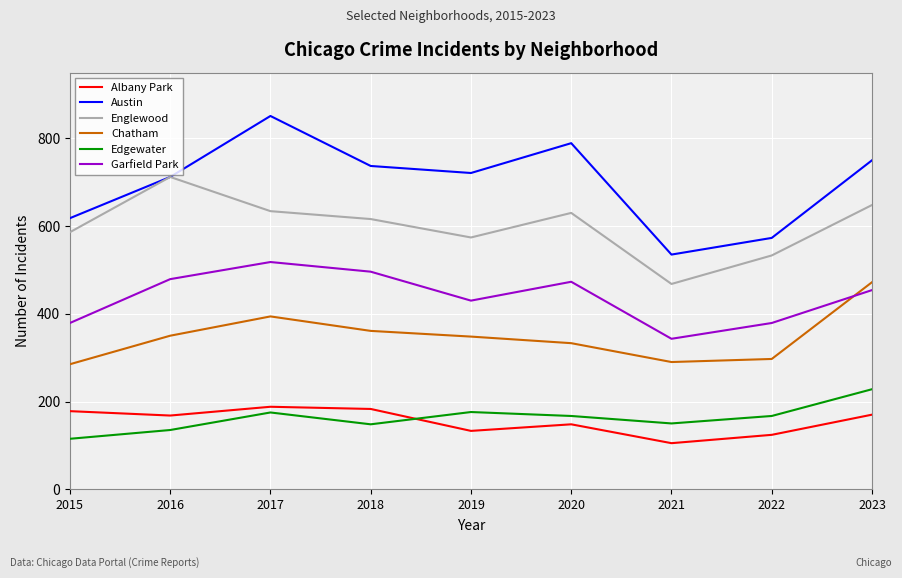

Is this an area chart (filled region under the line)?

No